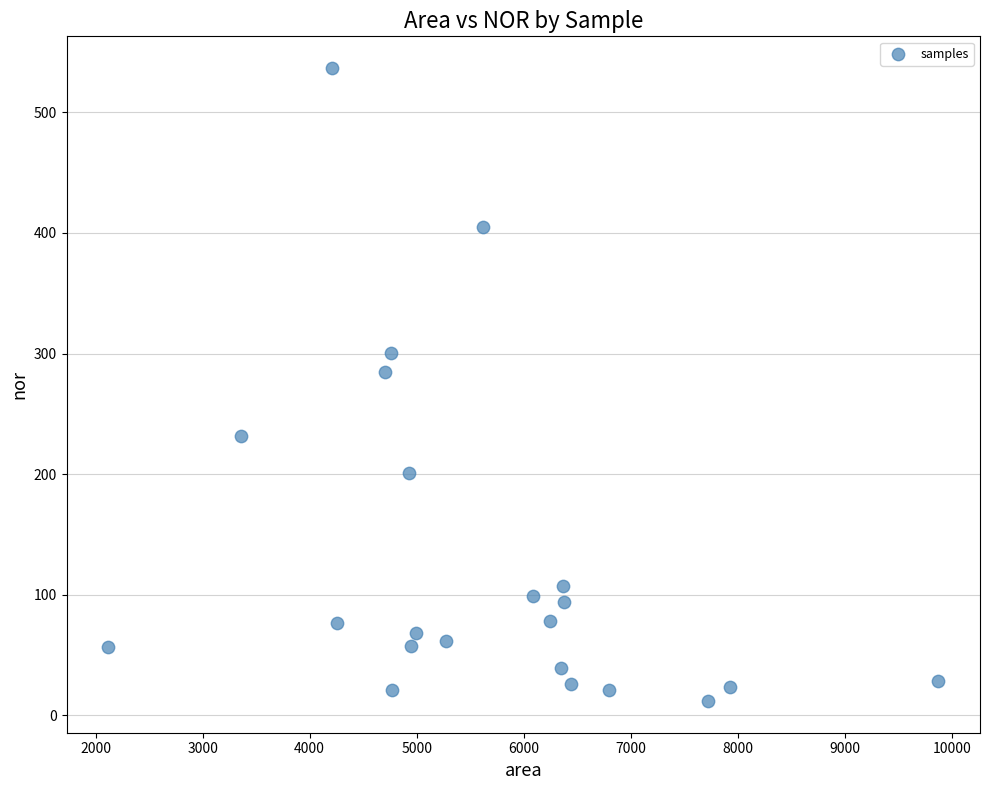

What is the range of Y values (max minus min)?

524.8